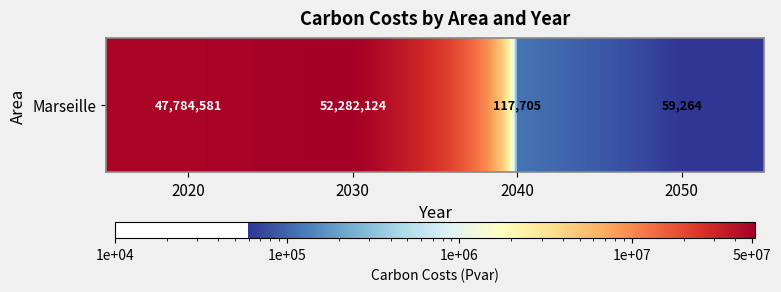

List the labels in order of value, smallest first.

2050, 2040, 2020, 2030